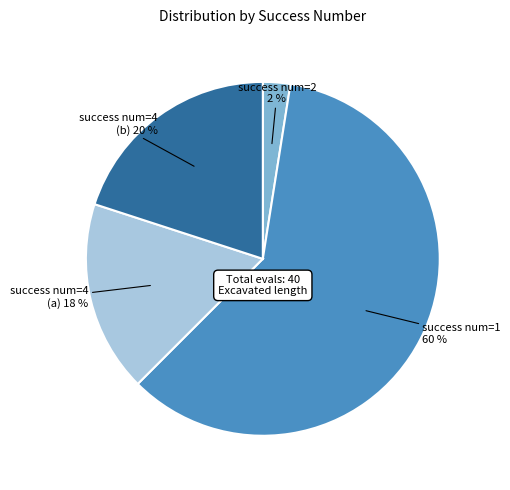

To the nearest percent, what is the average slice percentage?

25%